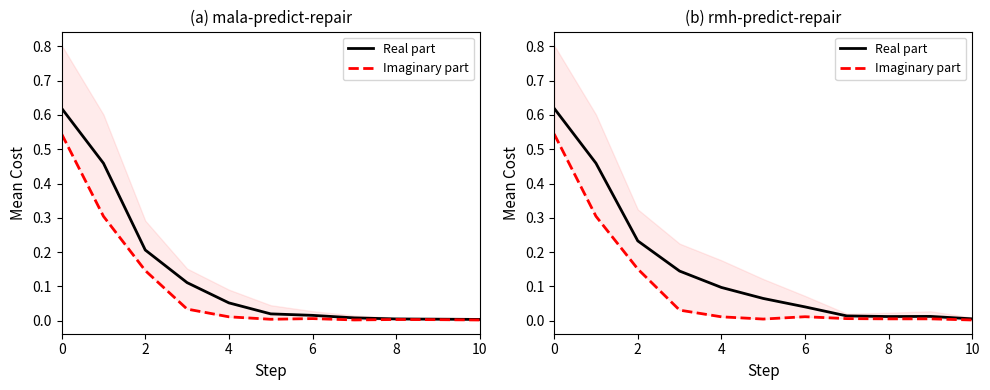

What is the sum of all Real part values?

1.7